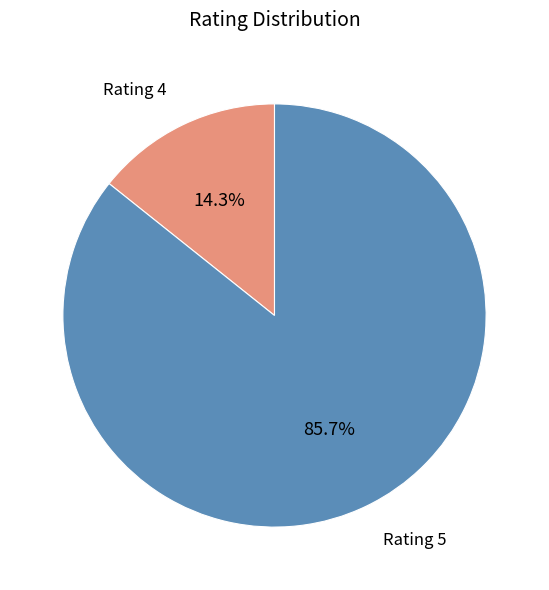

Which category has the smallest portion of the pie?

Rating 4